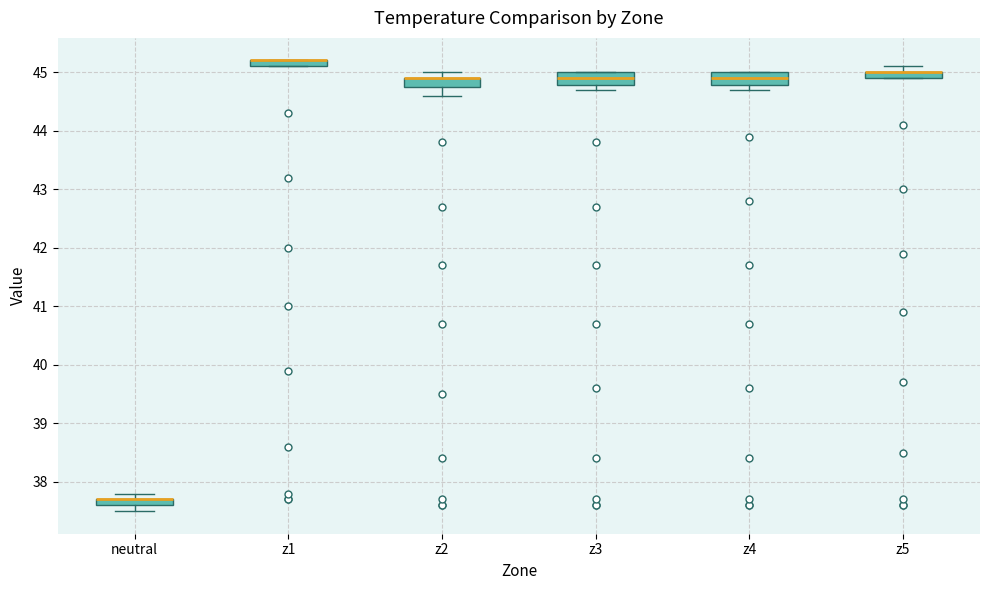

Where is the upper edge of the box for z5 on the y-axis? The values are not printed on the chart, so give them approximately, as read against the axis.

45.0